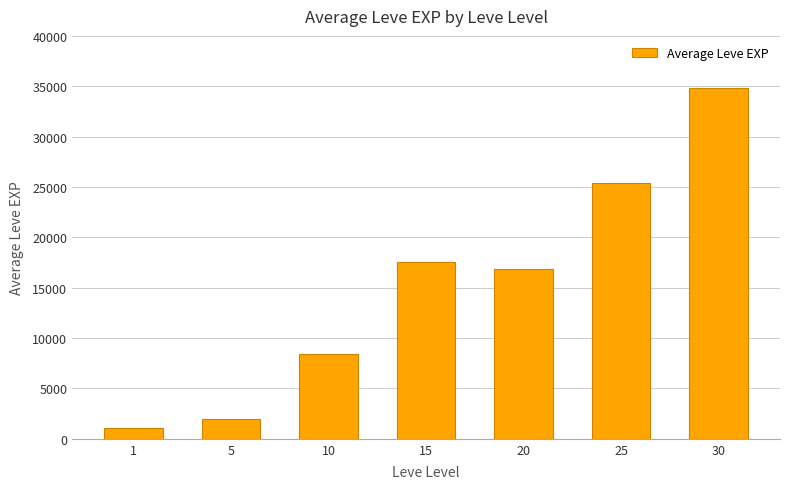

Reading left to right, list all the values displayed in this chart.

1=1065.0	5=1955.0	10=8420.0	15=17563.3	20=16865.0	25=25352.0	30=34853.3